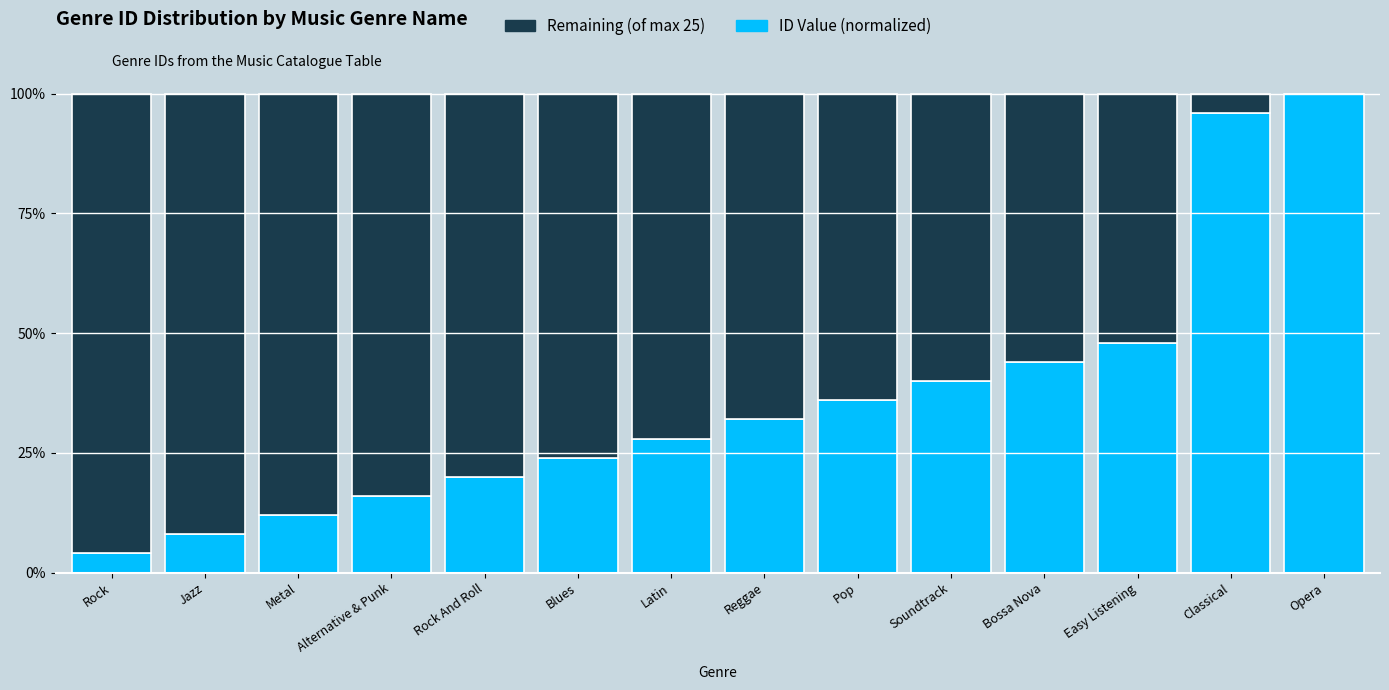

Reading left to right, what are the values for ID Value?

Rock=4.0	Jazz=8.0	Metal=12.0	Alternative & Punk=16.0	Rock And Roll=20.0	Blues=24.0	Latin=28.0	Reggae=32.0	Pop=36.0	Soundtrack=40.0	Bossa Nova=44.0	Easy Listening=48.0	Classical=96.0	Opera=100.0